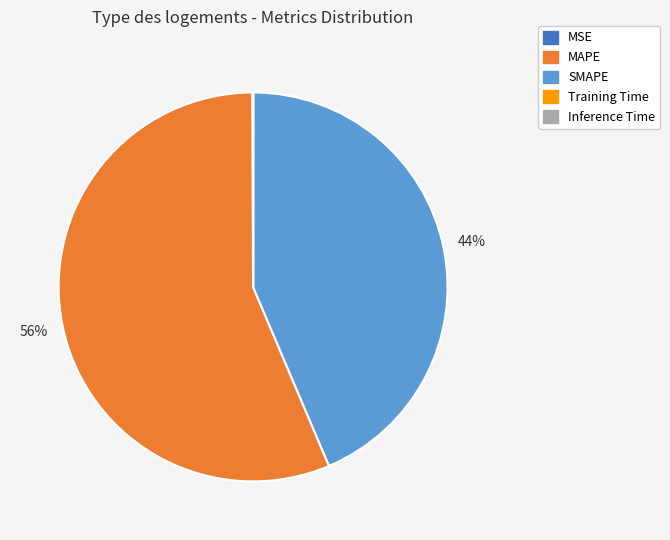

Which slice is the largest?

MAPE